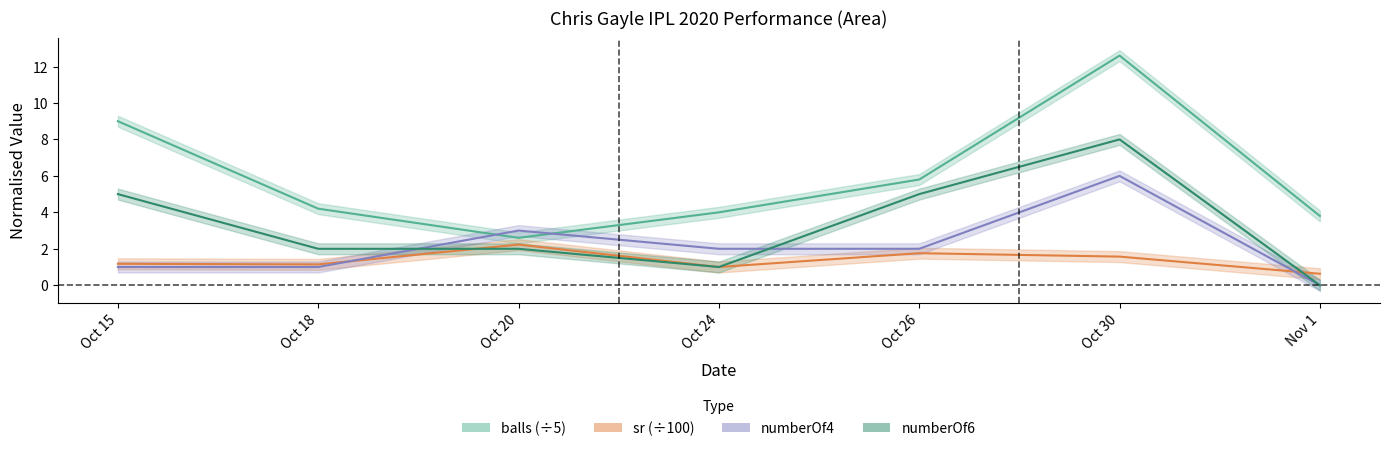

Reading left to right, extract all data points from this chart.

balls: Oct 15=9.0	Oct 18=4.2	Oct 20=2.6	Oct 24=4.0	Oct 26=5.8	Oct 30=12.6	Nov 1=3.8
sr: Oct 15=1.2	Oct 18=1.1	Oct 20=2.2	Oct 24=1.0	Oct 26=1.8	Oct 30=1.6	Nov 1=0.6
numberOf4: Oct 15=1.0	Oct 18=1.0	Oct 20=3.0	Oct 24=2.0	Oct 26=2.0	Oct 30=6.0	Nov 1=0.0
numberOf6: Oct 15=5.0	Oct 18=2.0	Oct 20=2.0	Oct 24=1.0	Oct 26=5.0	Oct 30=8.0	Nov 1=0.0